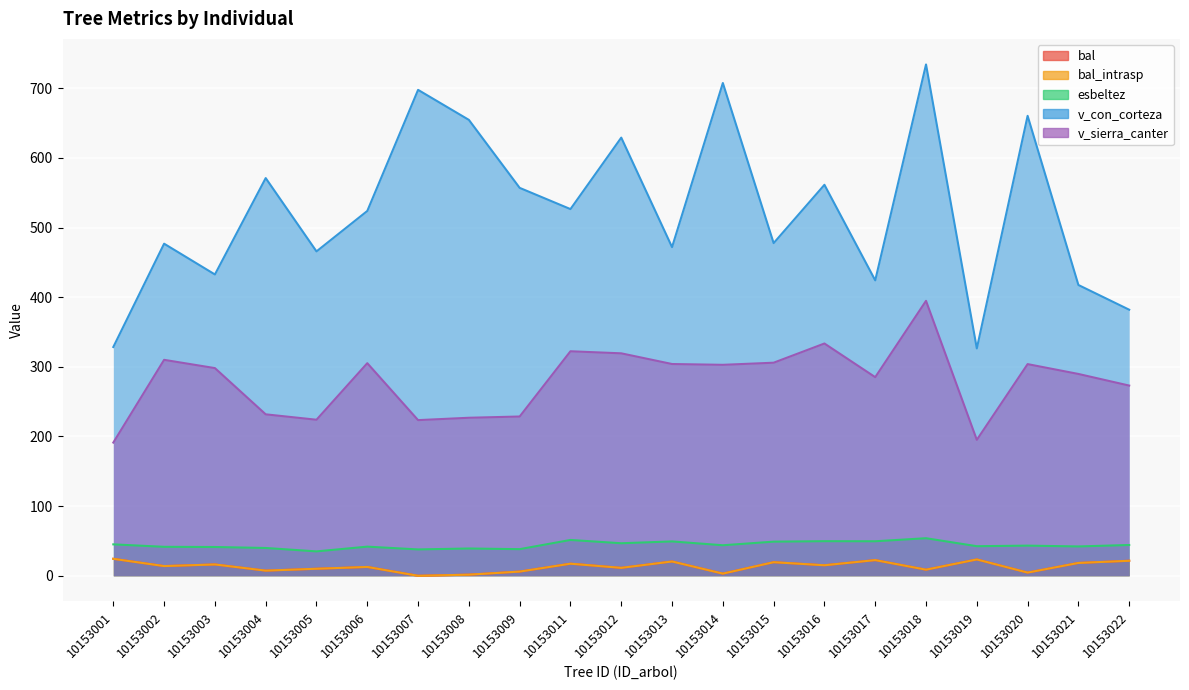

Between 10153009 and 10153013, which series saw the biggest shift?

v_con_corteza